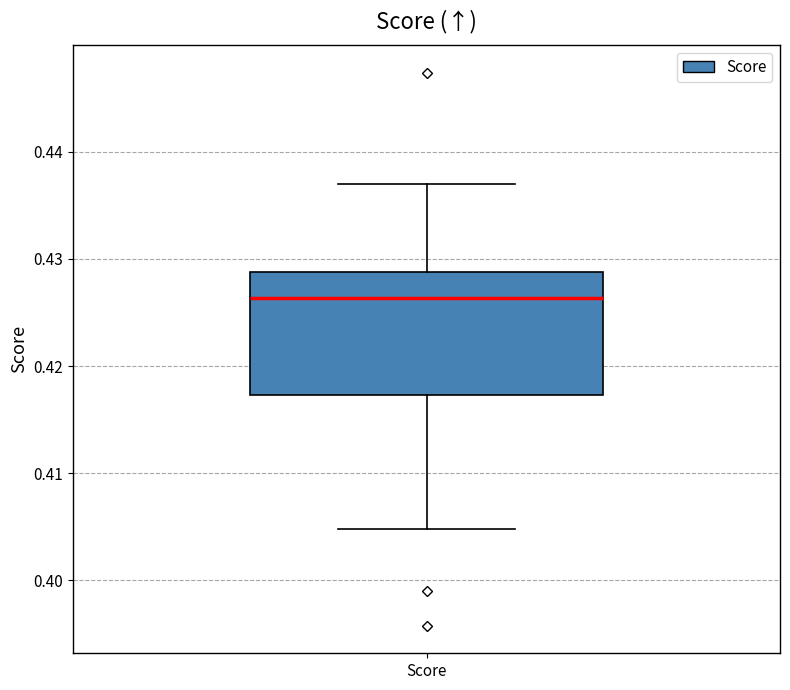

Transcribe this box plot: give where the median line is, the range the box spans, and where the two whiskers end, as read against the y-axis. The values are not printed on the chart, so give them approximately, as read against the axis.

median 0.426, box 0.417 to 0.429, whiskers 0.405 to 0.437